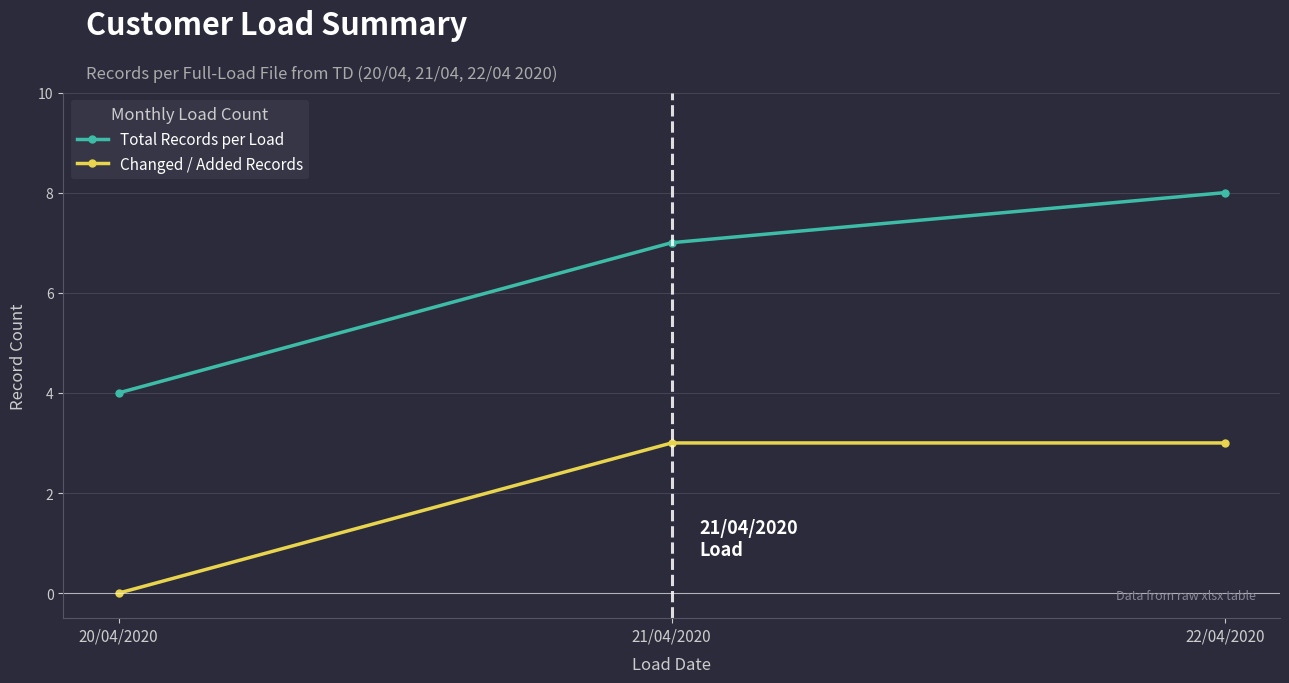

List the labels in order of Total Records per Load value, smallest first.

20/04/2020, 21/04/2020, 22/04/2020